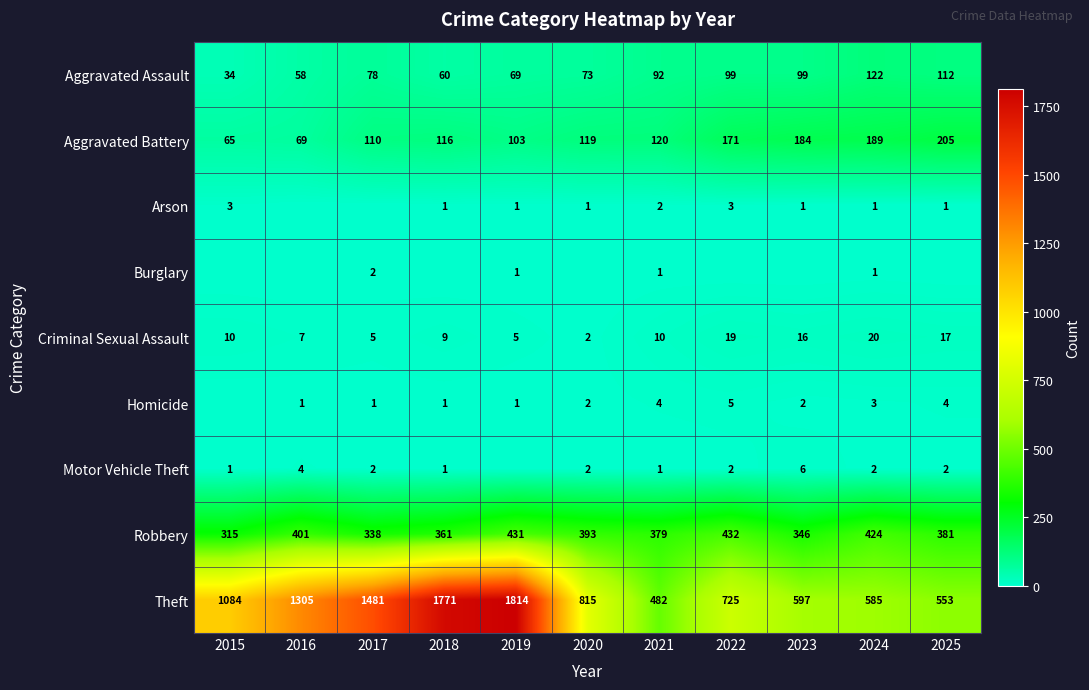

What is the spread (max minus min) of values at 2023?

597